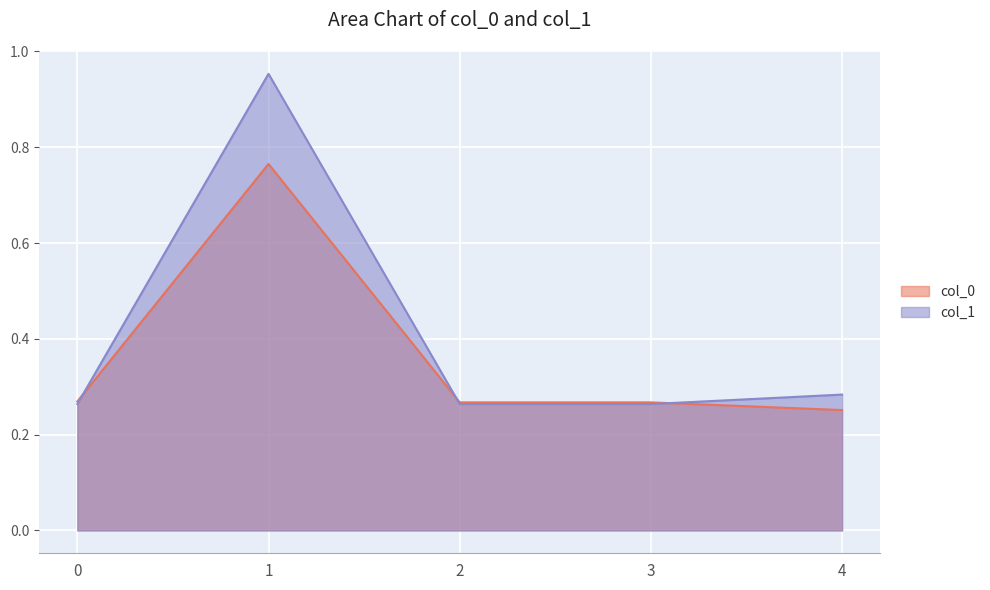

What is the maximum value shown in the chart?

1.0